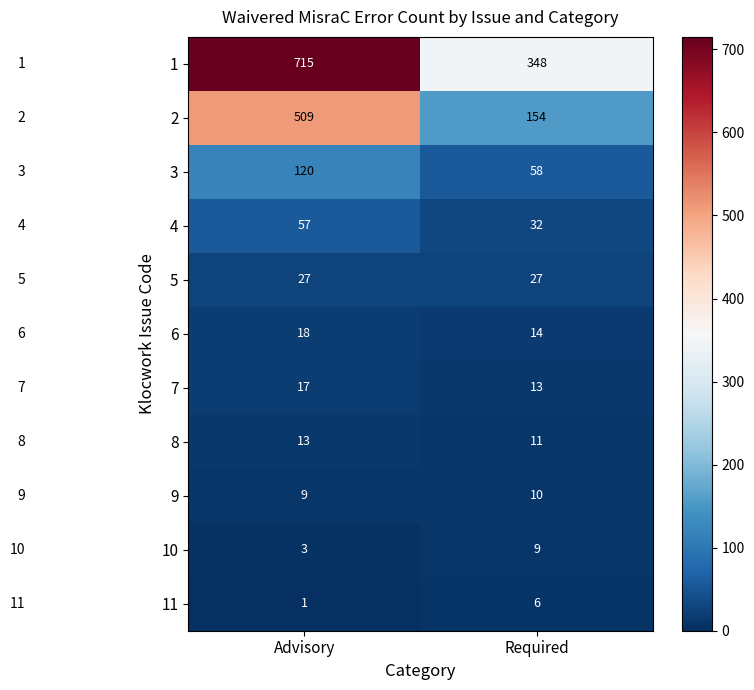

Read the 10 value at Required.

9